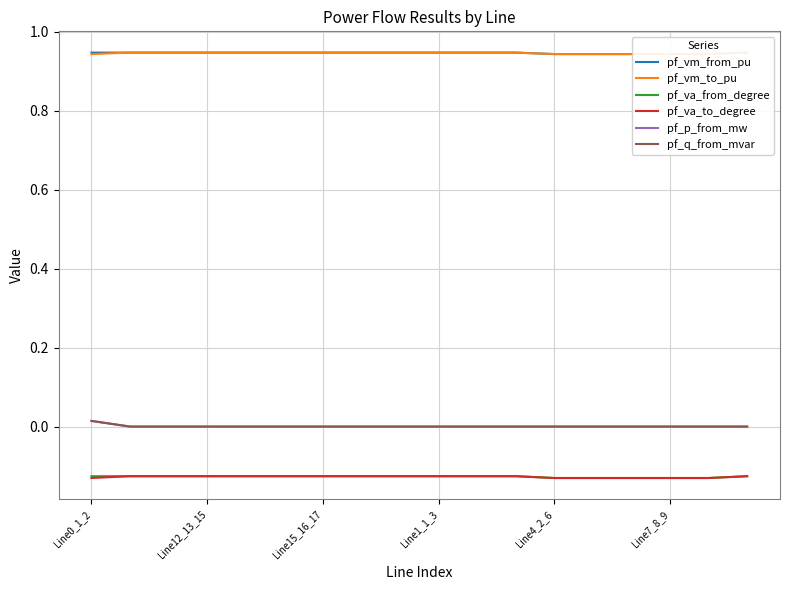

True or false: pf_q_from_mvar and pf_vm_to_pu intersect in this chart.

False